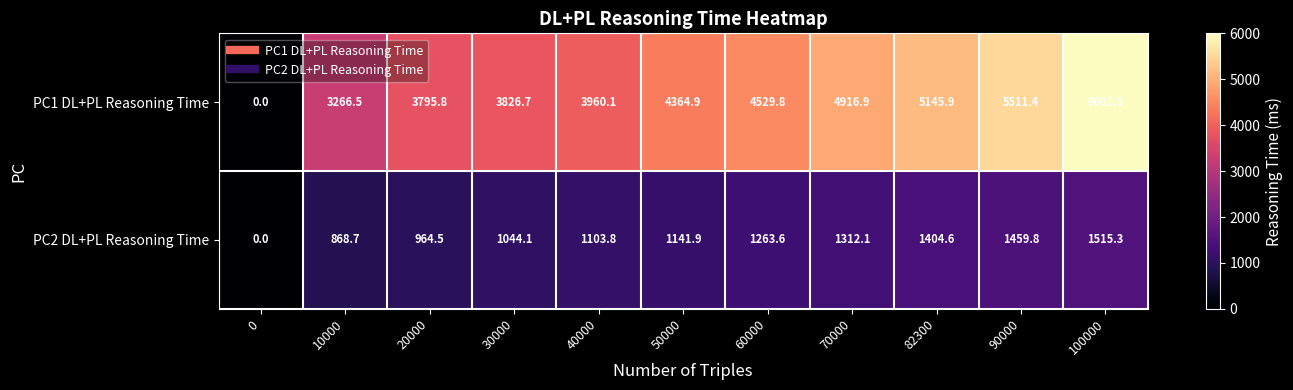

Reading left to right, list all the values displayed in this chart.

PC1 DL+PL Reasoning Time: 0.0	3266.5	3795.8	3826.7	3960.1	4364.9	4529.8	4916.9	5145.9	5511.4	6001.5
PC2 DL+PL Reasoning Time: 0.0	868.7	964.5	1044.1	1103.8	1141.9	1263.6	1312.1	1404.6	1459.8	1515.3